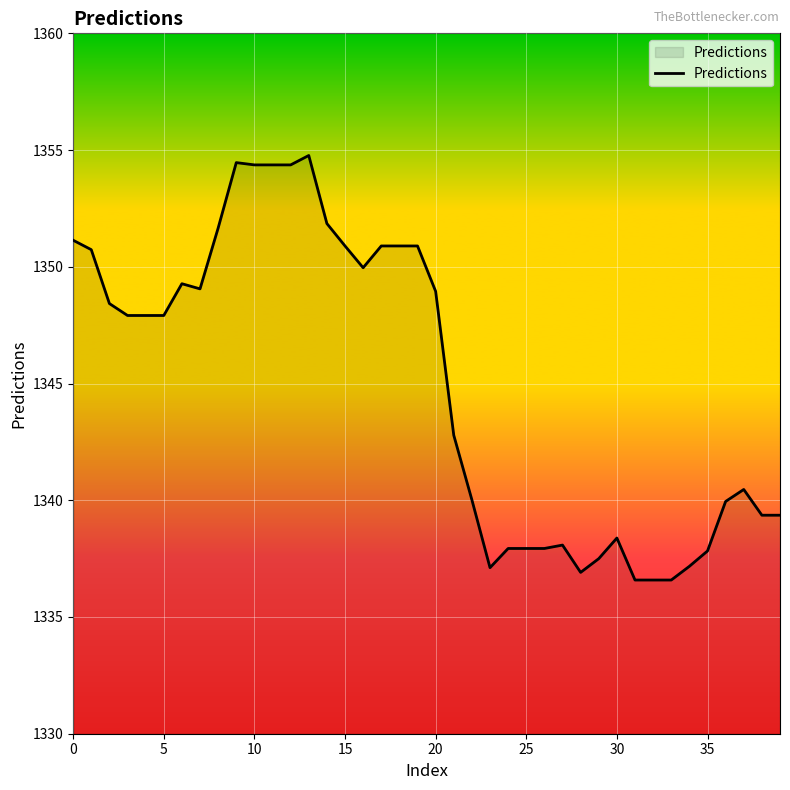

What is the difference between the maximum and minimum values?

18.2